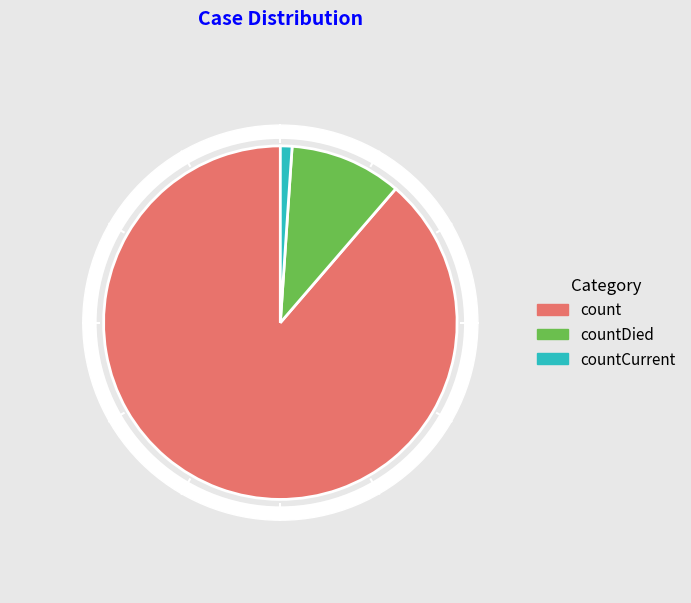

To the nearest percent, what portion does count represent?

89%